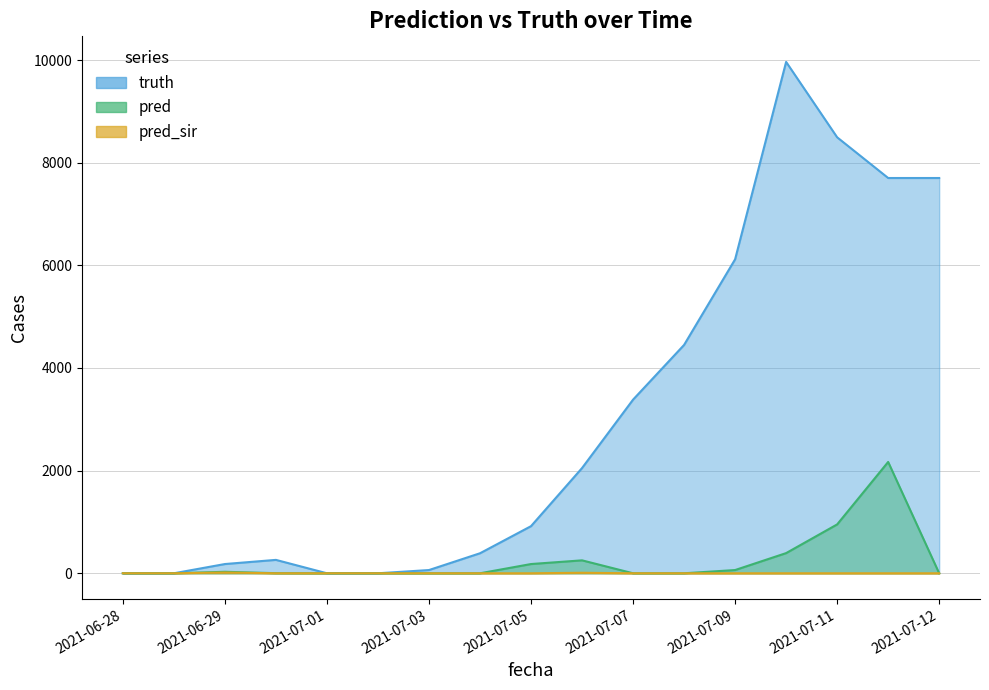

What is the average value of the pred_sir series?

1